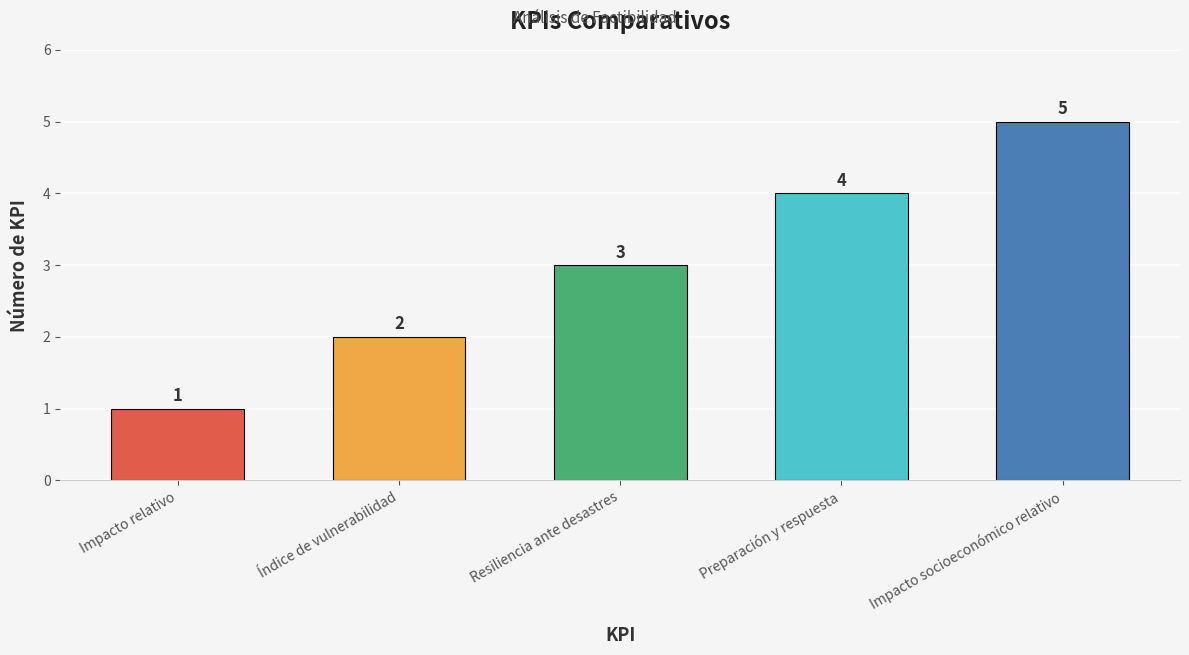

What is the average value?

3